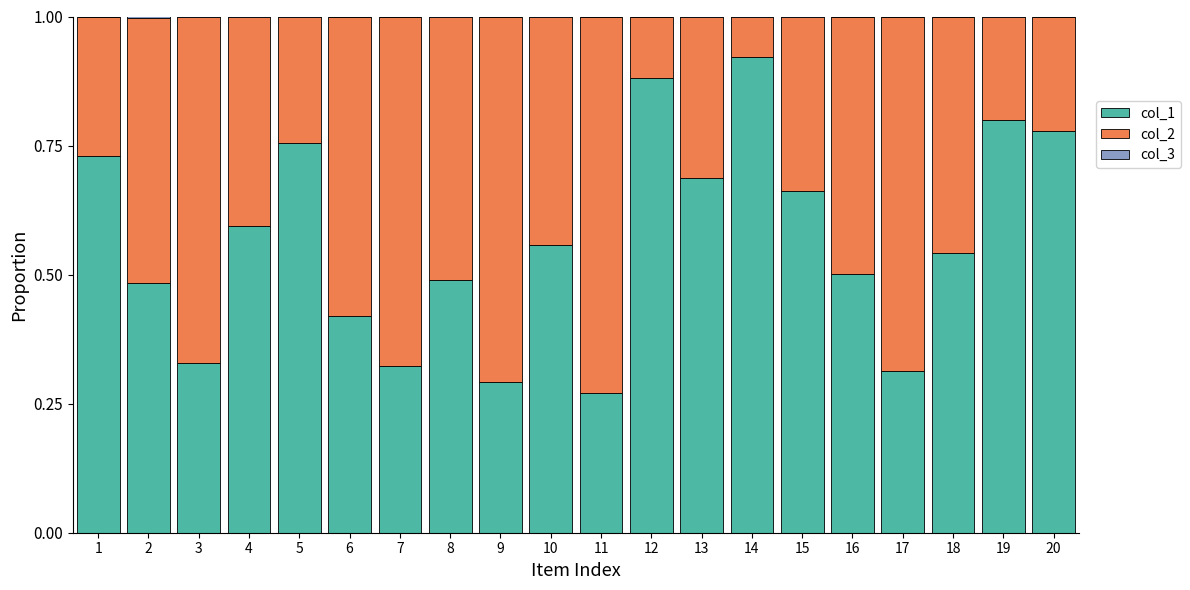

Is it true that col_1 equals 0.4 at 15?

False